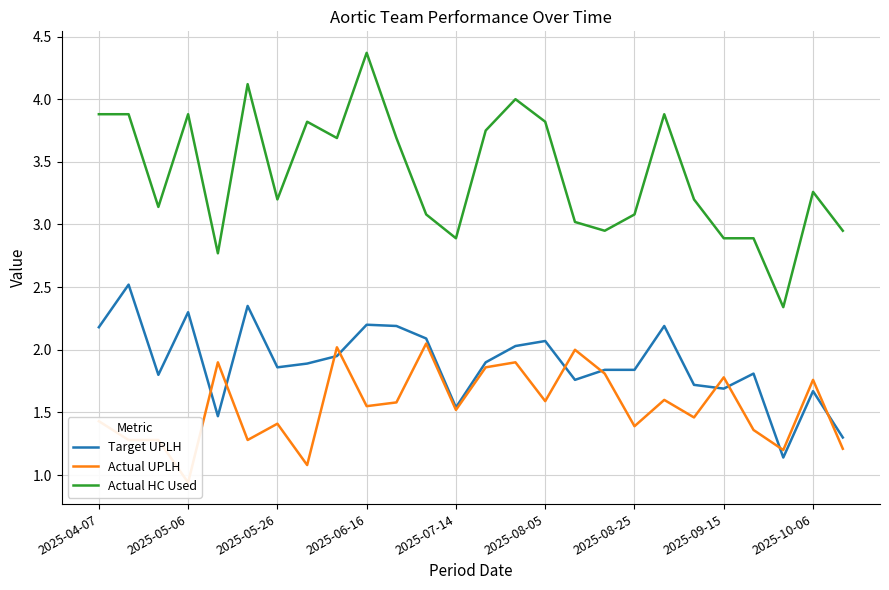

True or false: Actual HC Used has a value of 4.9 at 2025-07-14.

False